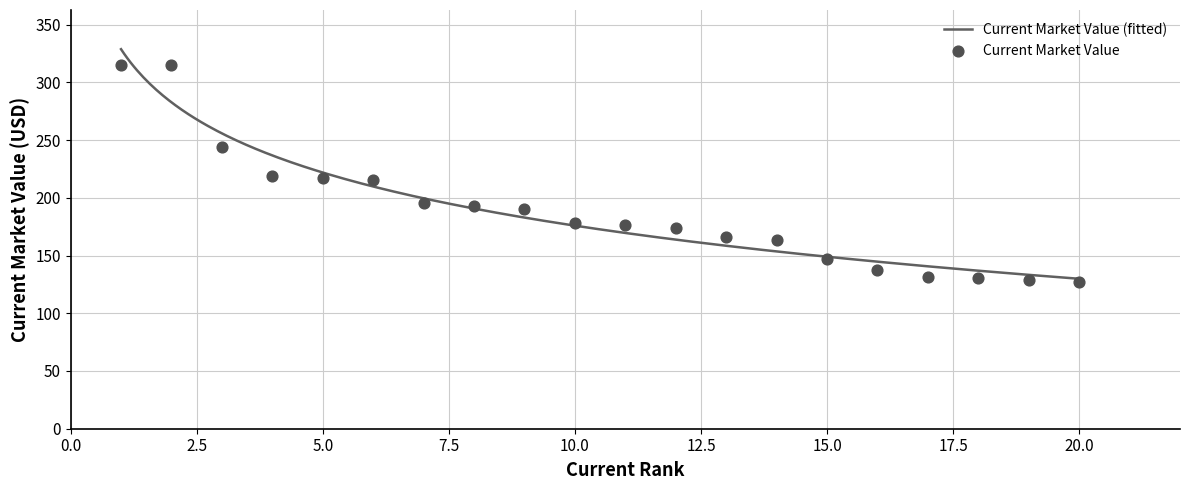

Which has a higher value, 12 or 14?

12